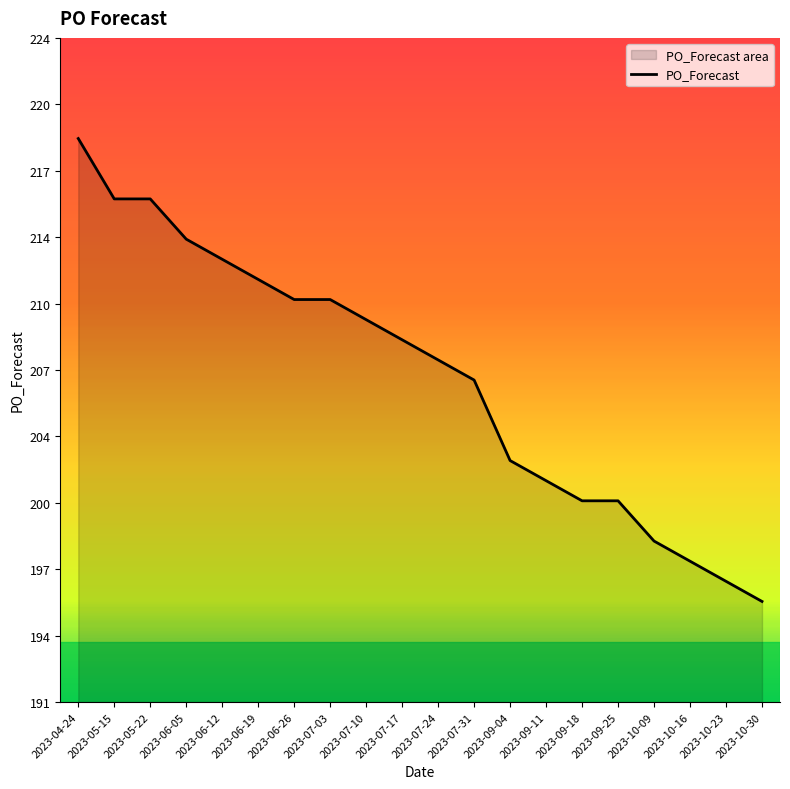

What is the sum of all values?

4143